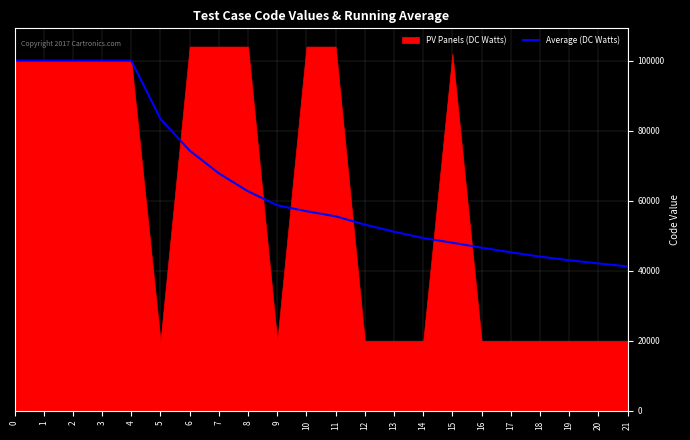

What is the approximate value at 18?

44043